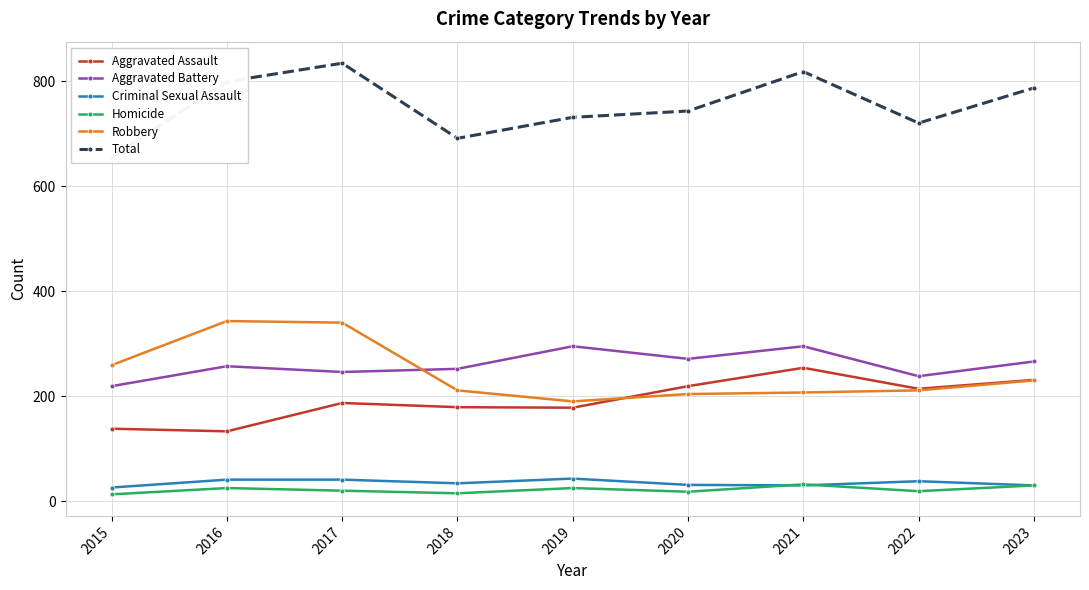

True or false: Robbery has a value of 553 at 2017.

False